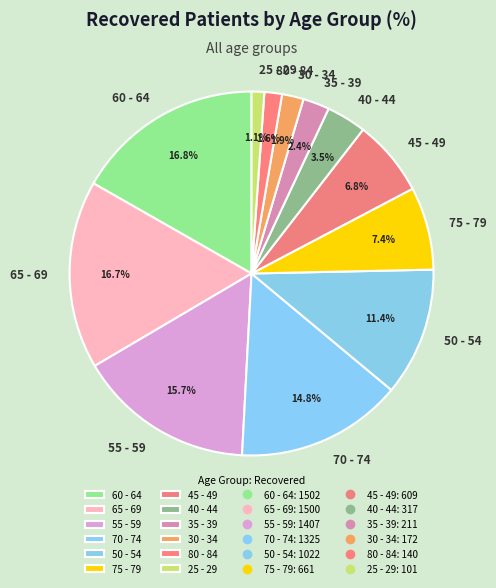

What percentage is NOT represented by 50 - 54?

88.6%